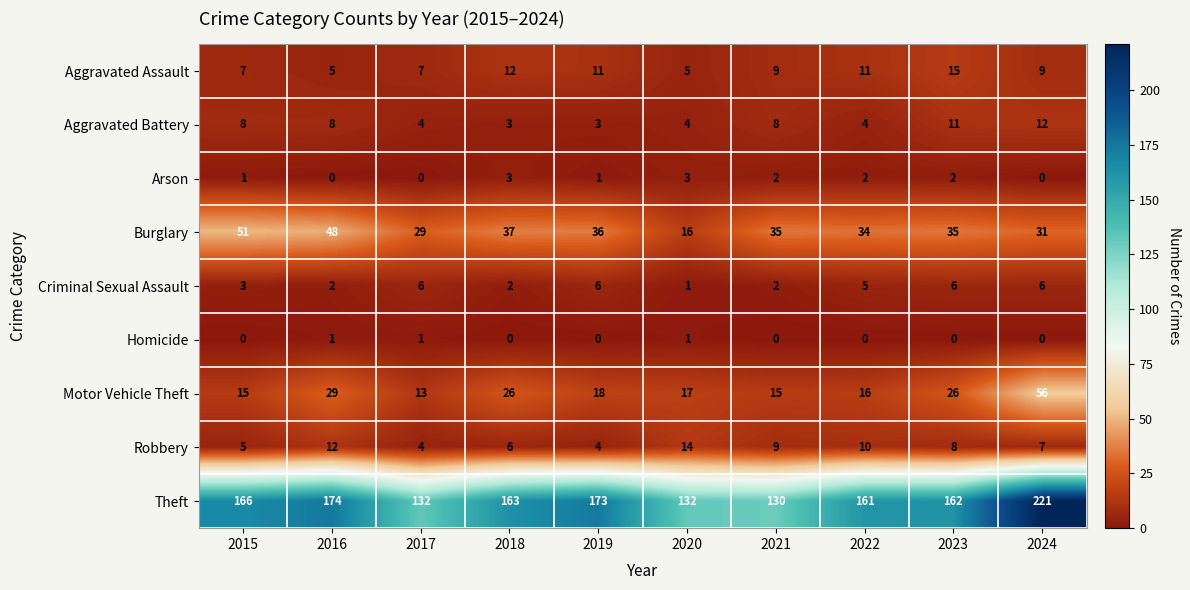

Which series has the widest spread of values?

Theft